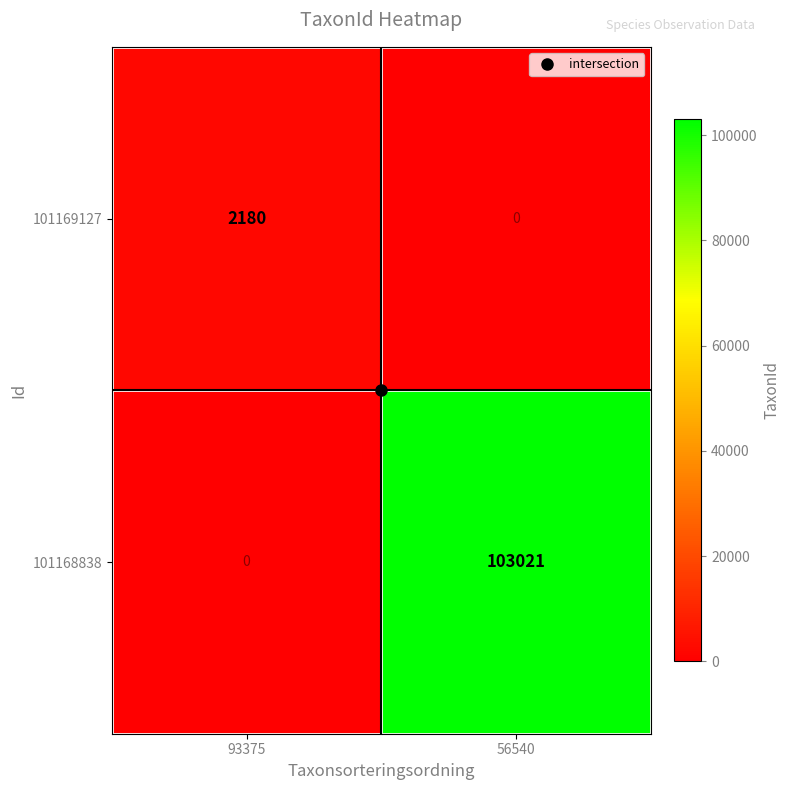

What is the sum of all 101168838 values?

103021